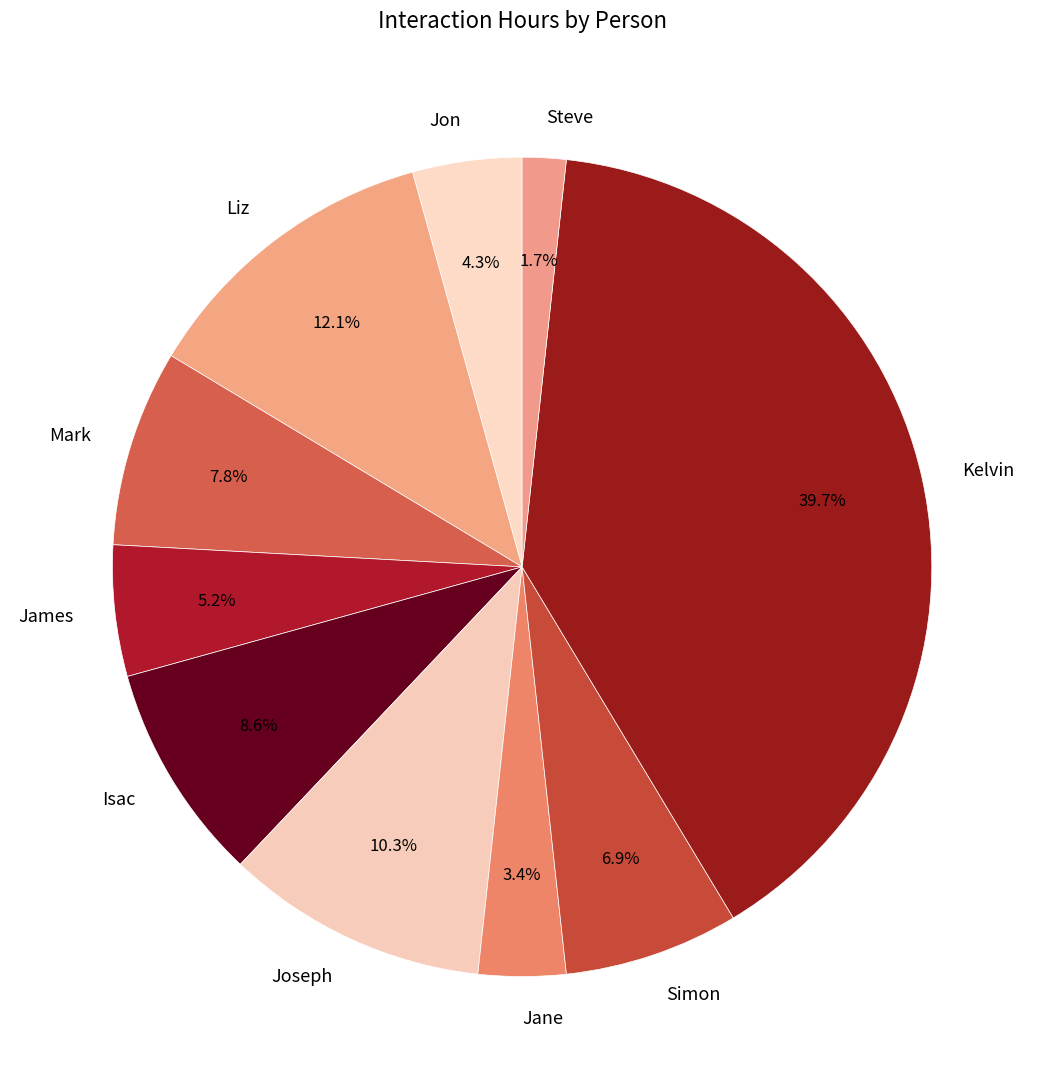

To the nearest percent, what percentage of the pie is Jane?

3%